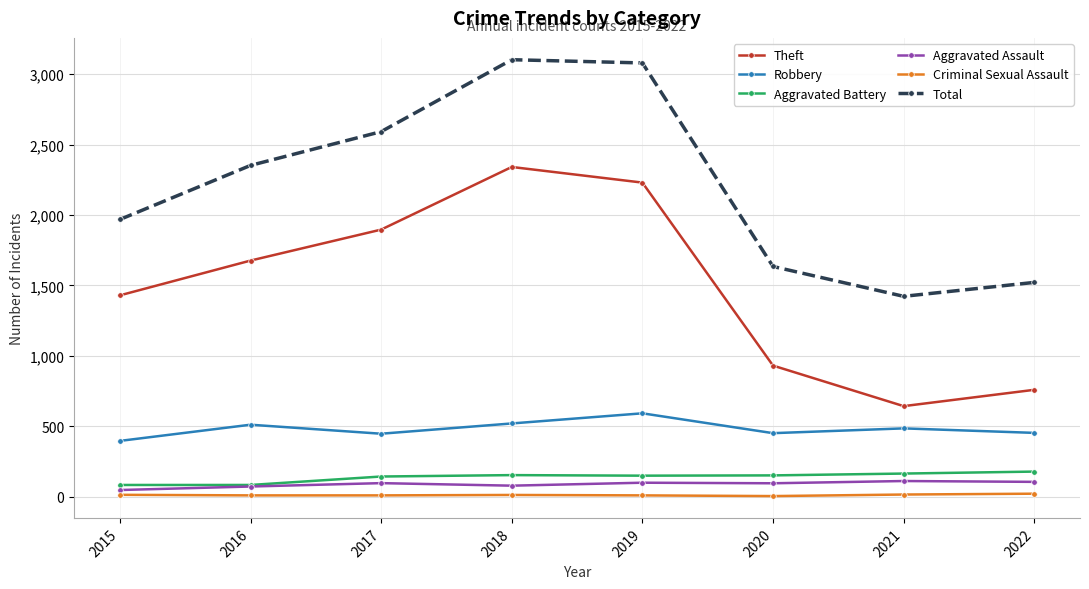

Which series has the largest total across all categories?

Total